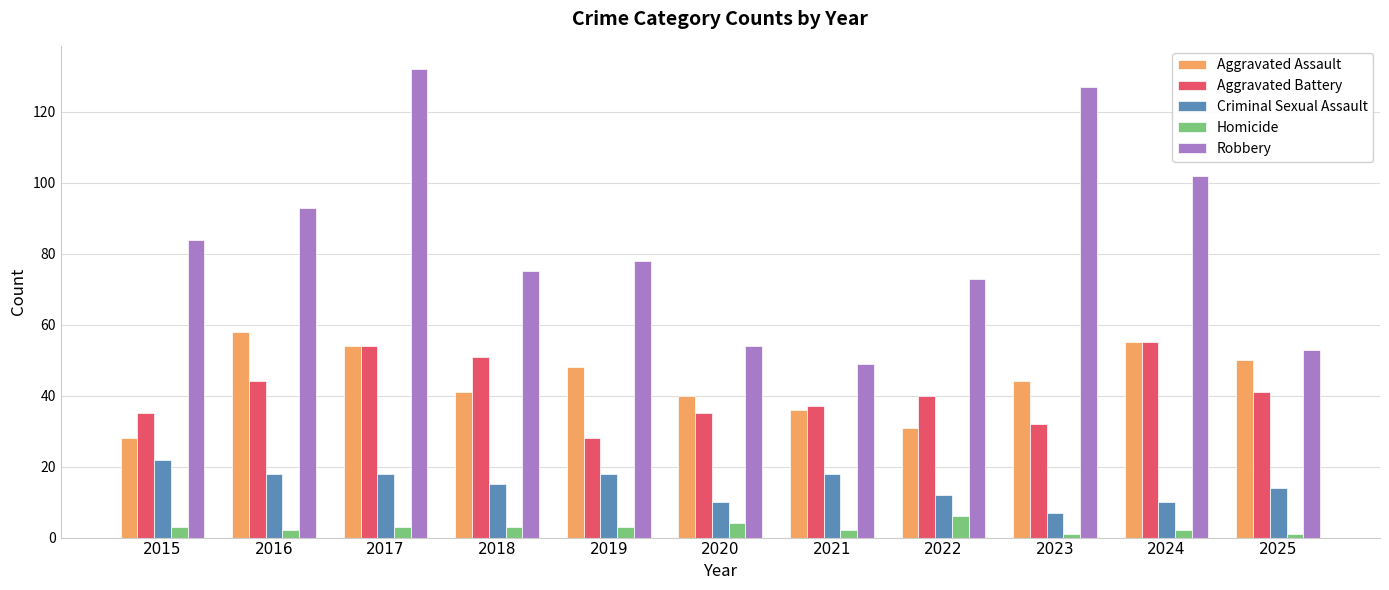

The value of Criminal Sexual Assault at 2021 is 18. True or false?

True